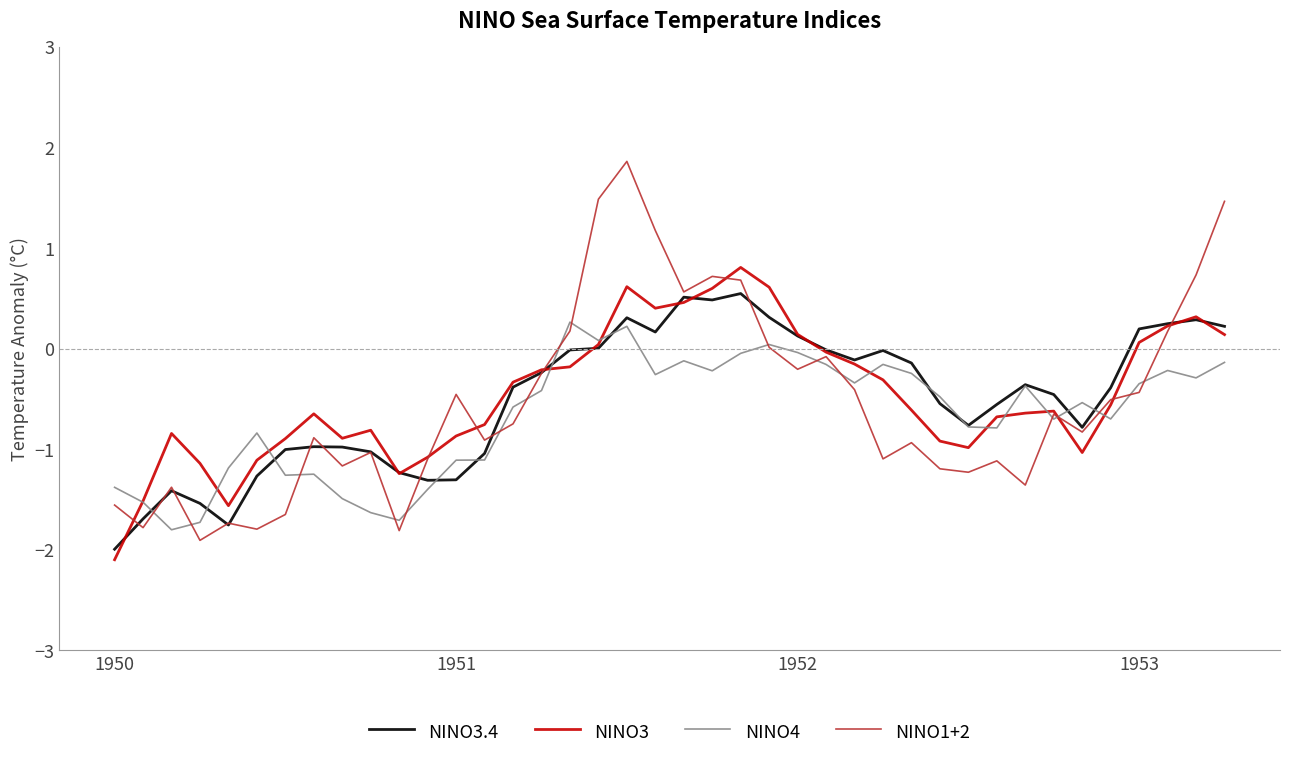

What are all the series names shown in the legend?

NINO3.4, NINO3, NINO4, NINO1+2